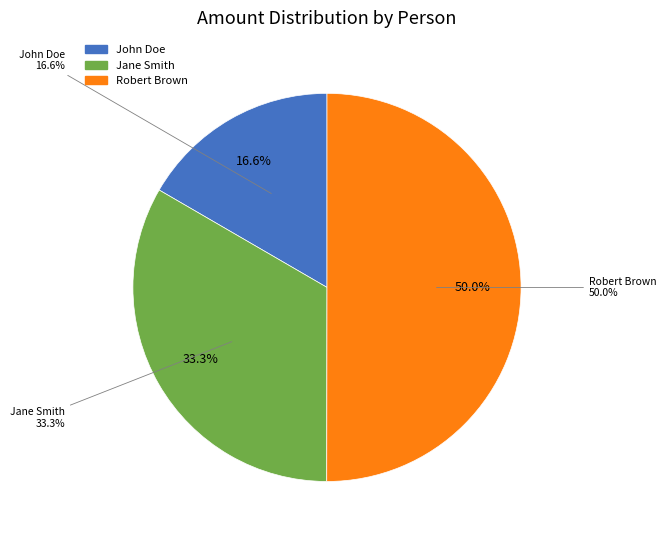

What percentage is NOT represented by Robert Brown?

50.0%